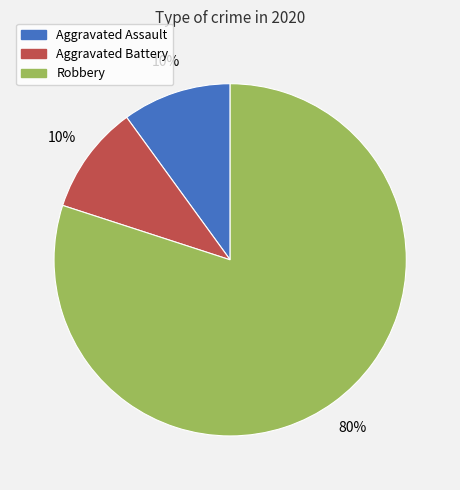

Between Aggravated Battery and Robbery, which is larger?

Robbery